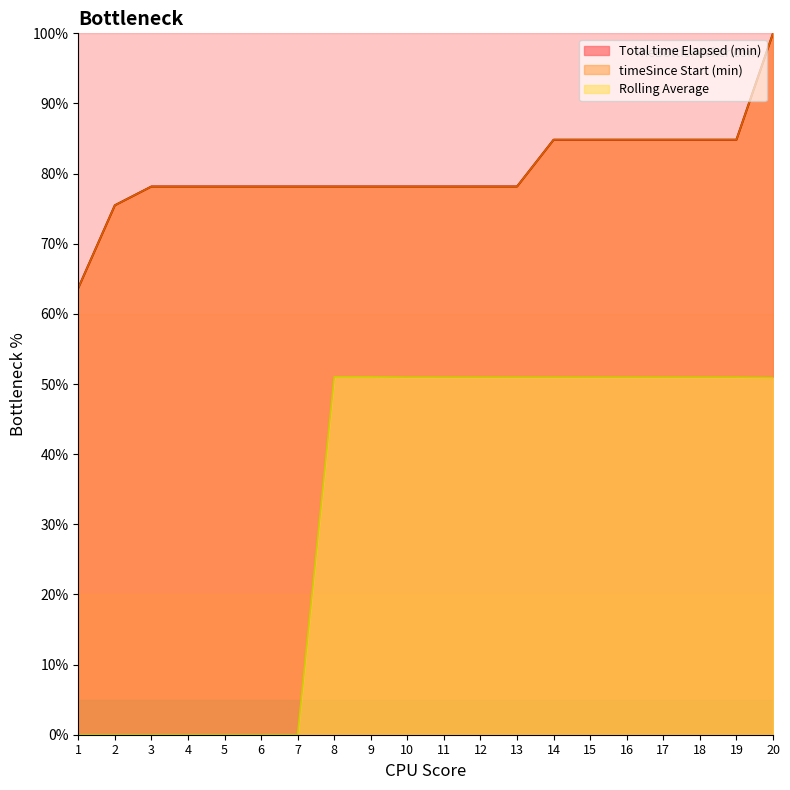

True or false: Total time Elapsed (min) and timeSince Start (min) cross at least once.

False